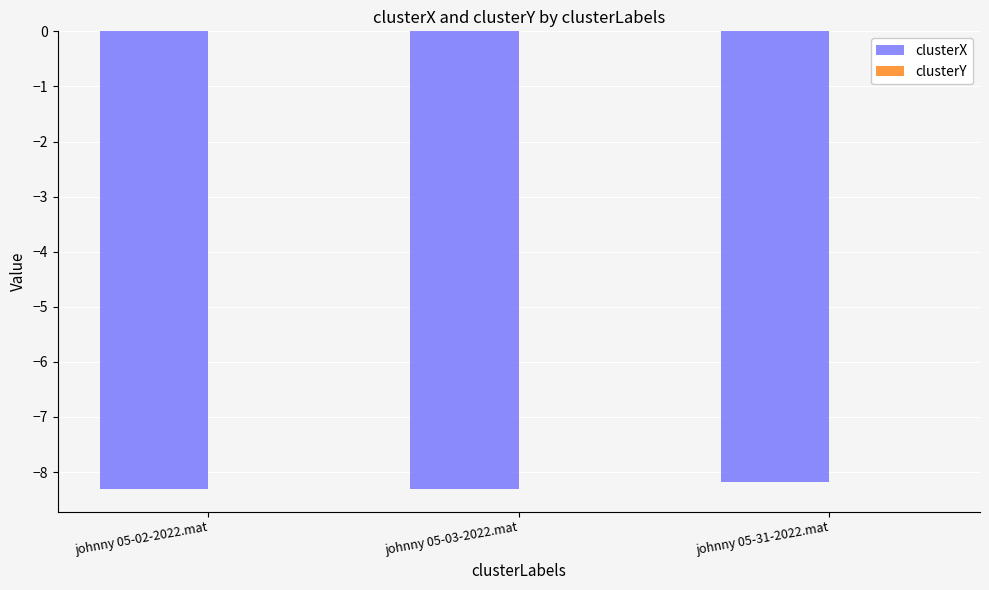

What is the maximum value for clusterX?

-8.2